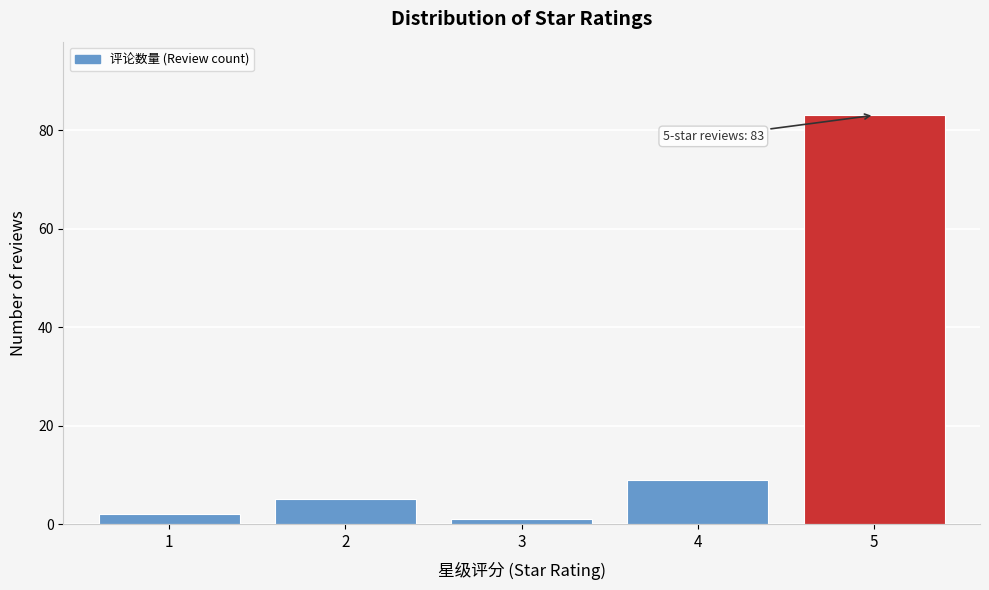

Reading right to left, what are all the values shown in this chart?

83	9	1	5	2